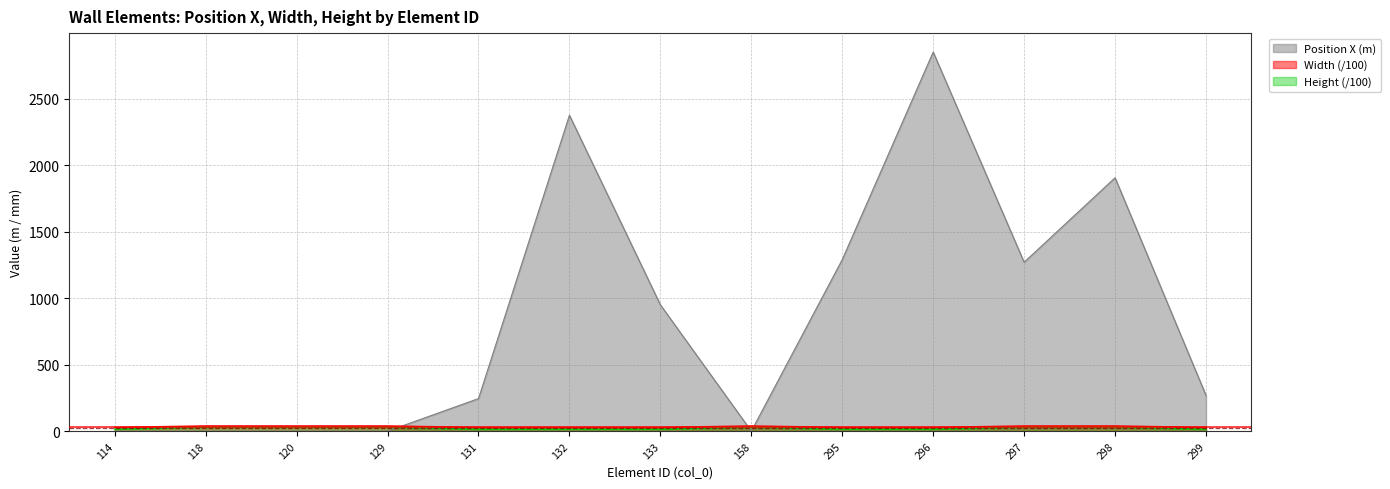

The Width series shows 47.5 at 131. True or false?

False